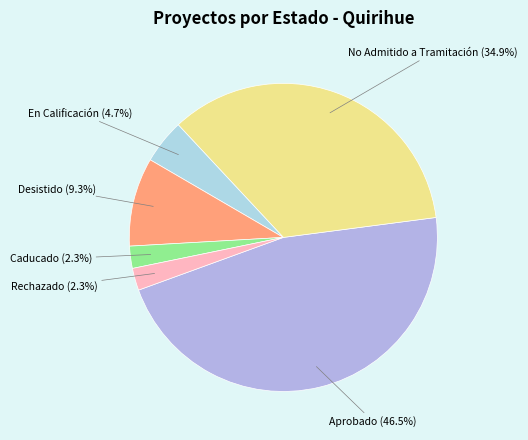

To the nearest percent, what portion does Rechazado represent?

2%